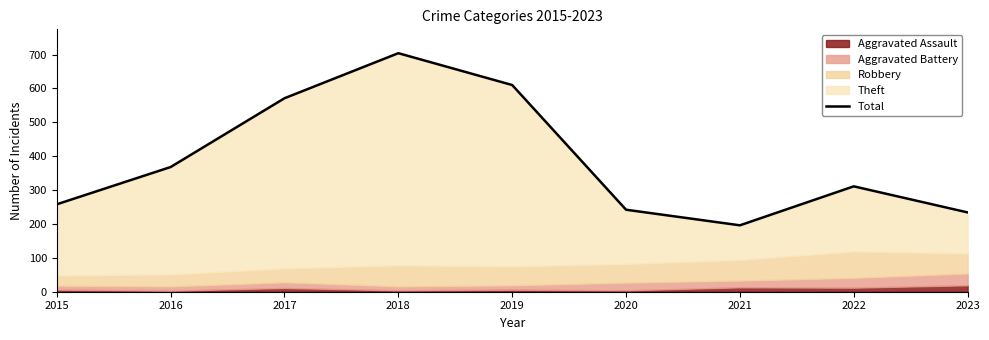

True or false: there are more than 0 points higher than both neighbors.

True